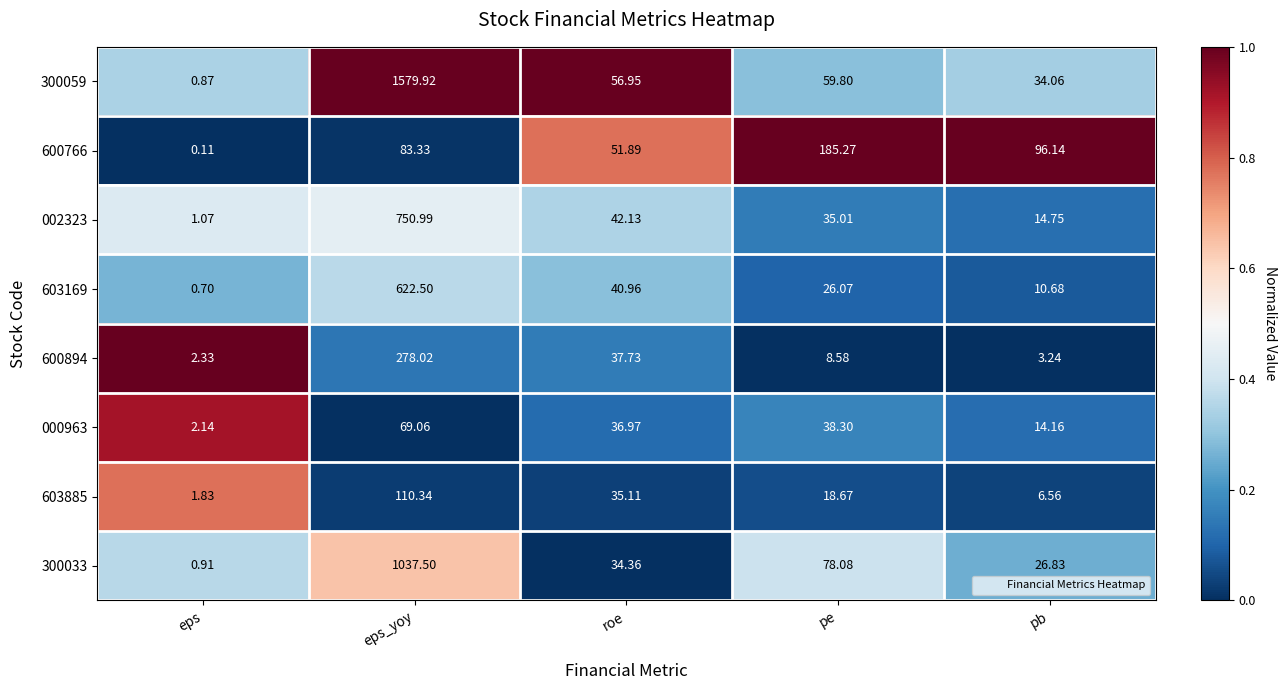

Rank the categories by 000963 value from lowest to highest.

eps, pb, roe, pe, eps_yoy